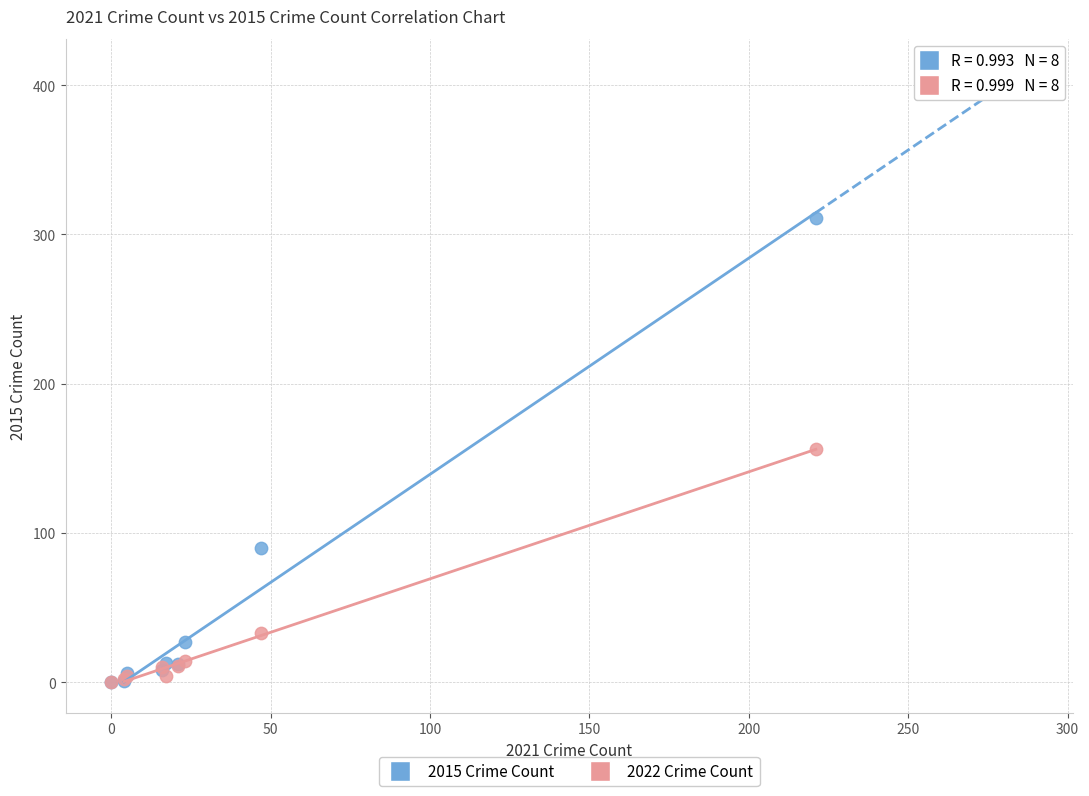

What are all the series names shown in the legend?

2015 Crime Count, 2022 Crime Count